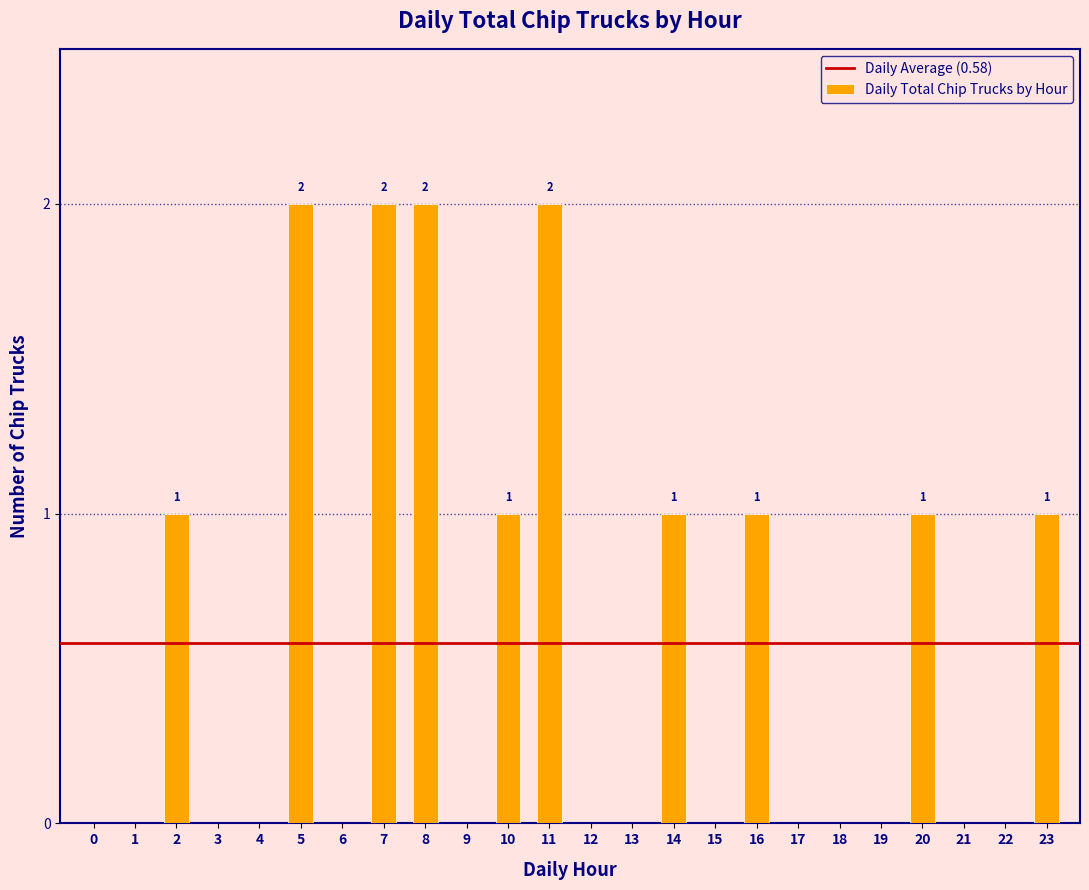

Reading left to right, what are all the values shown in this chart?

0=0	1=0	2=1	3=0	4=0	5=2	6=0	7=2	8=2	9=0	10=1	11=2	12=0	13=0	14=1	15=0	16=1	17=0	18=0	19=0	20=1	21=0	22=0	23=1